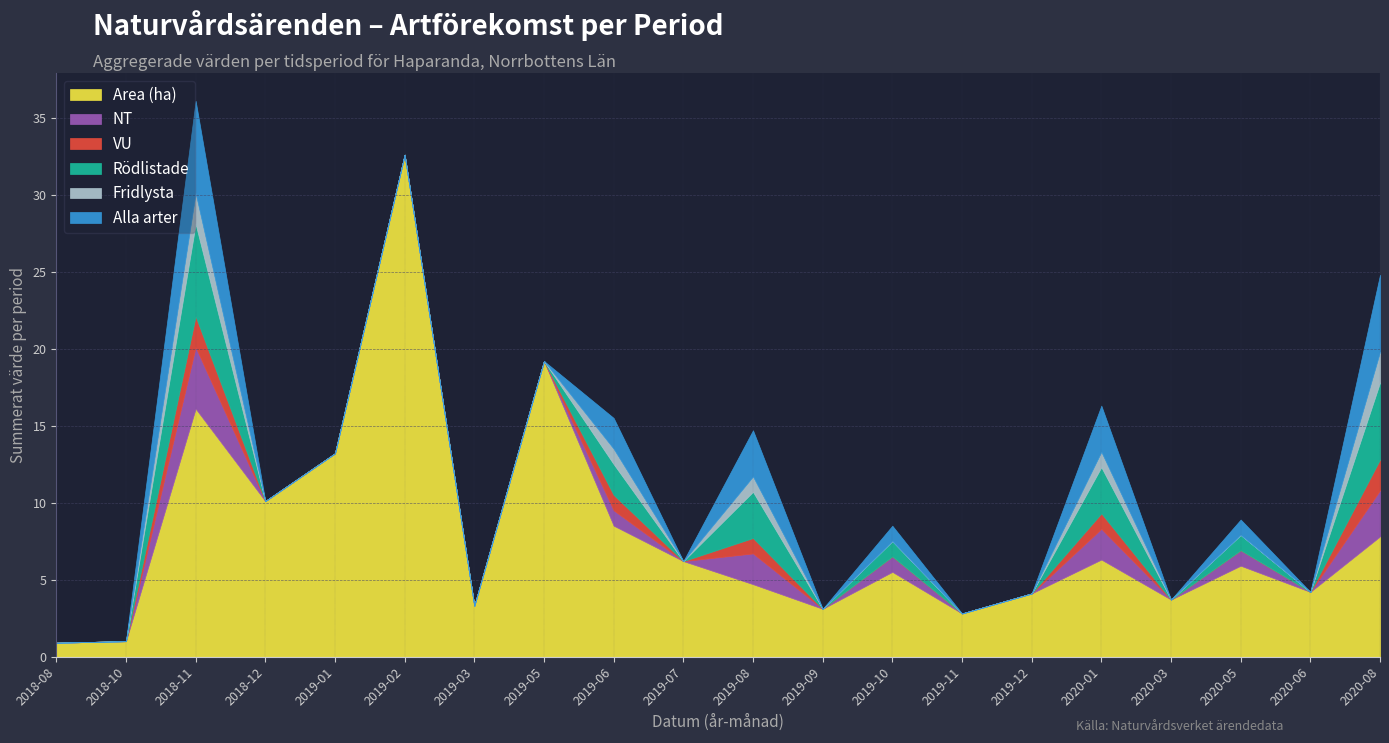

What is the sum of the Alla arter values at 2018-12 and 2020-05?

1.0